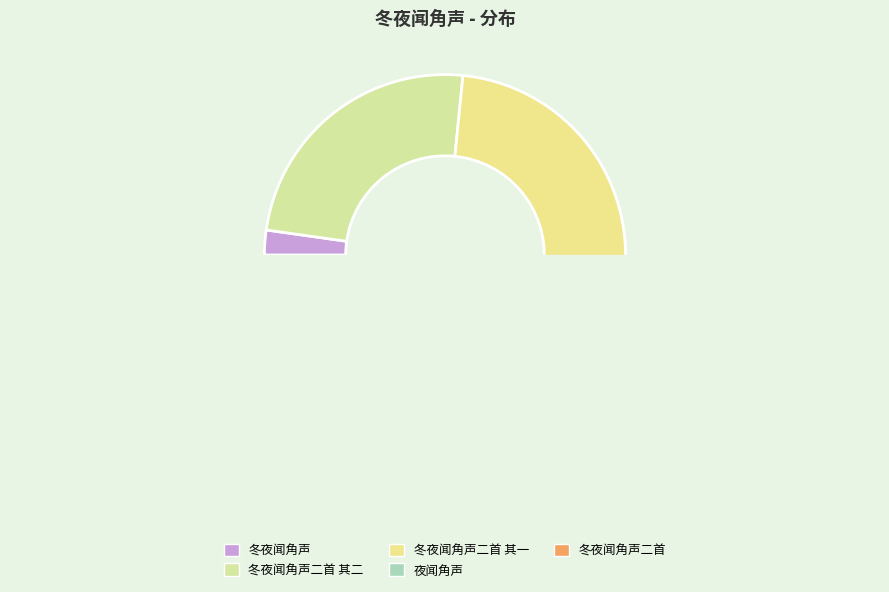

Which slice is the smallest?

冬夜闻角声